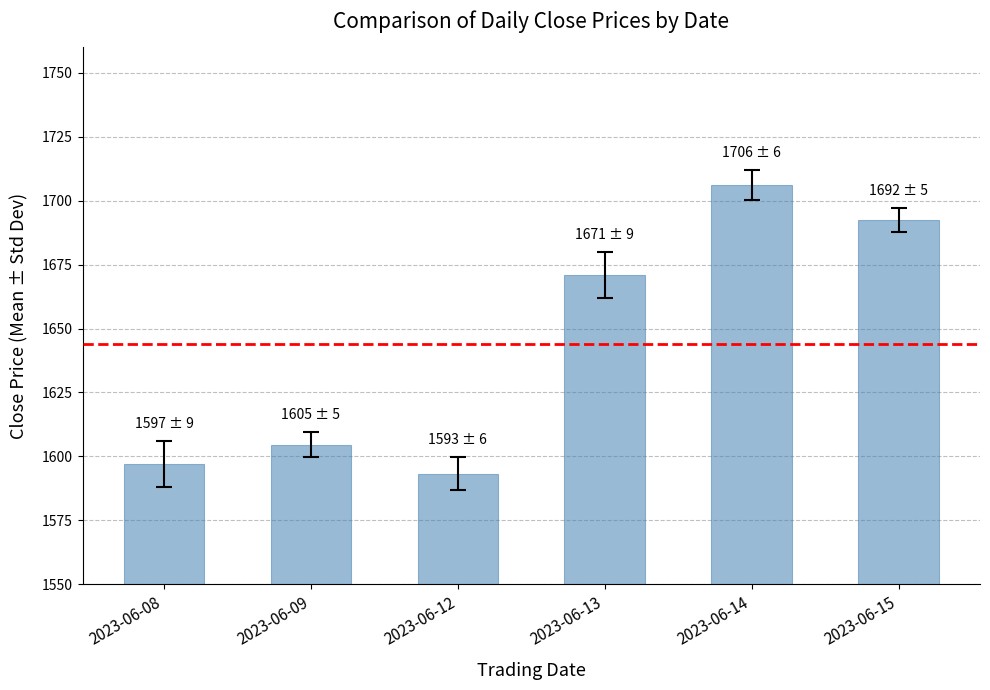

True or false: the data shows 2278.6 at 2023-06-09.

False